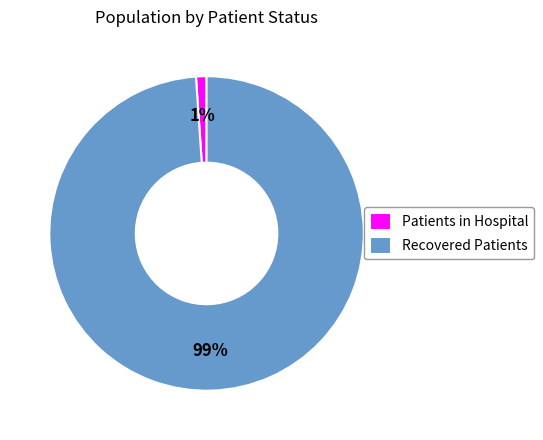

True or false: Recovered Patients accounts for 99% of the total.

True